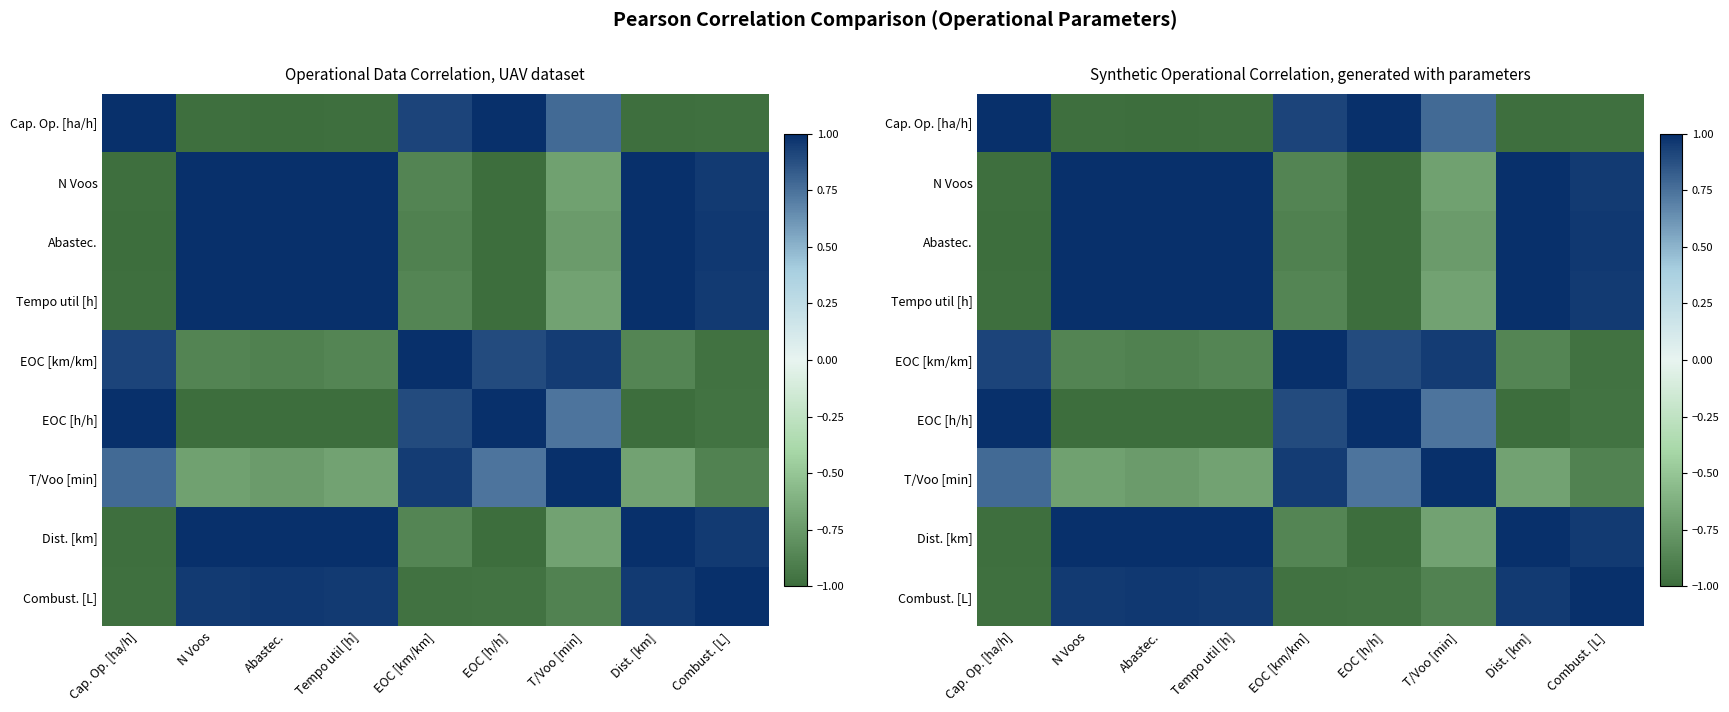

Which category has the lowest value in the T/Voo [min] series?

Combust. [L]